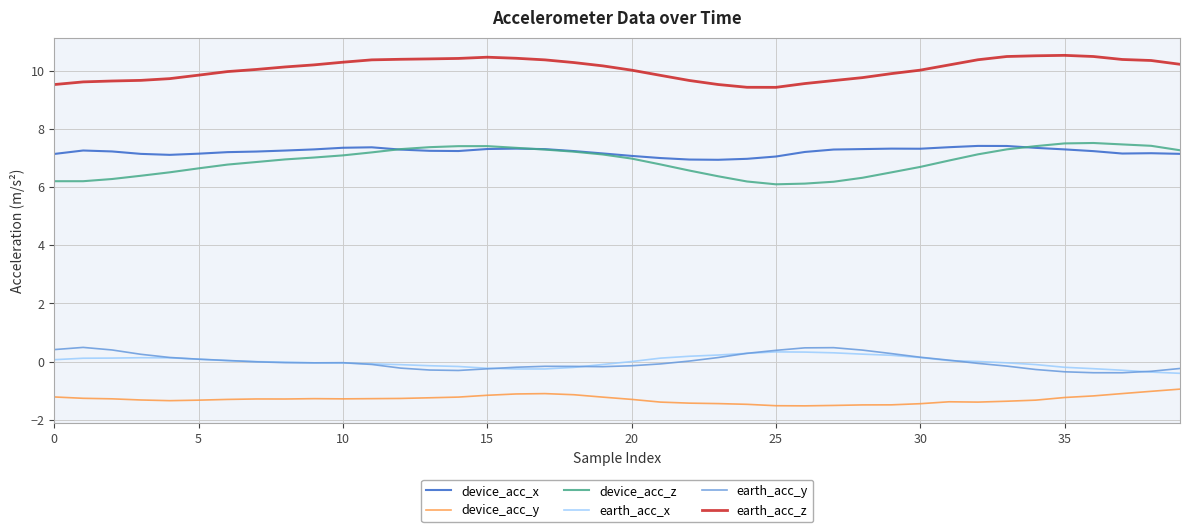

True or false: earth_acc_y and device_acc_y cross at least once.

False